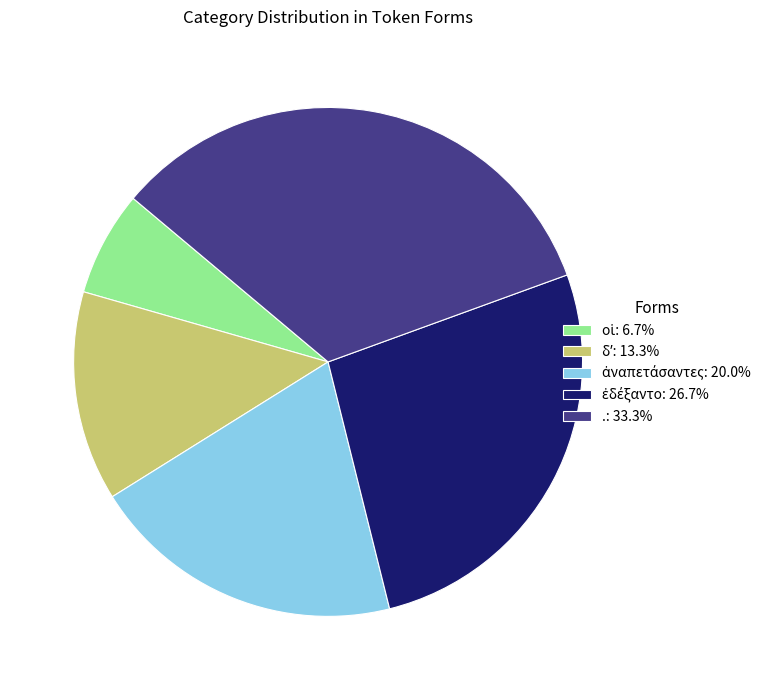

Is there any slice that represents more than half of the pie?

No